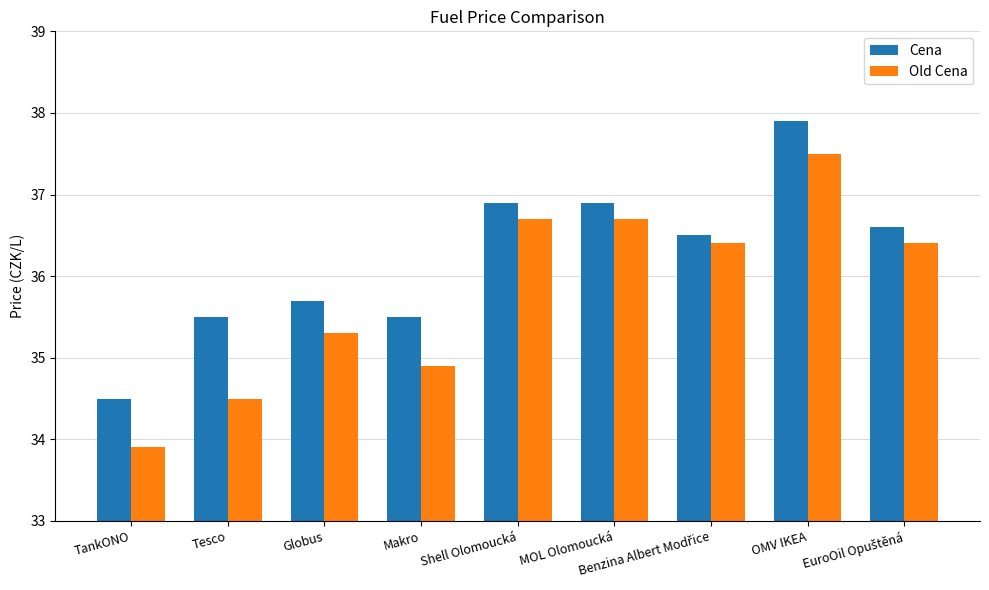

Which category has the highest value in the Old Cena series?

OMV IKEA